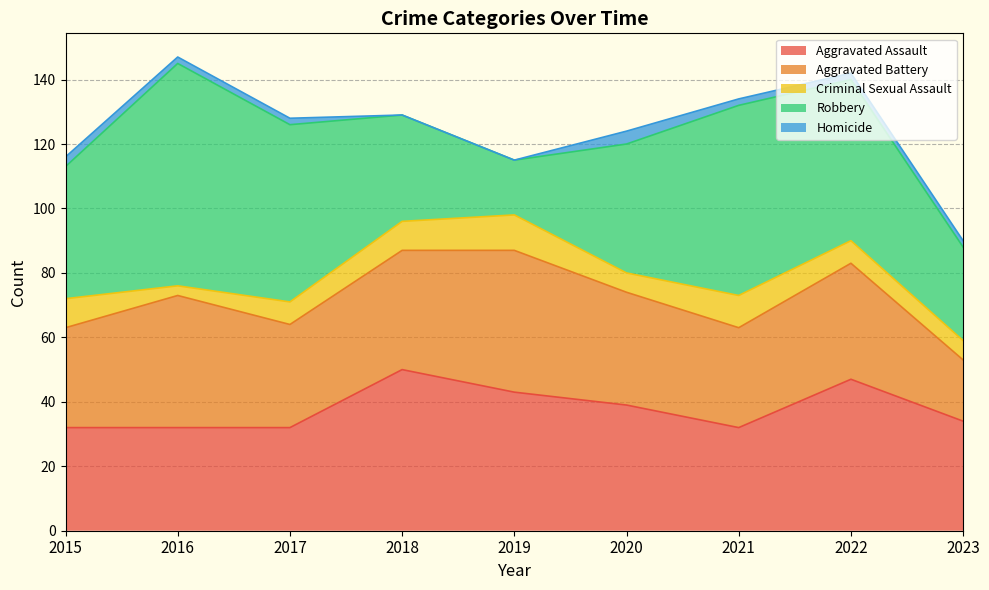

True or false: Aggravated Battery and Criminal Sexual Assault intersect in this chart.

False